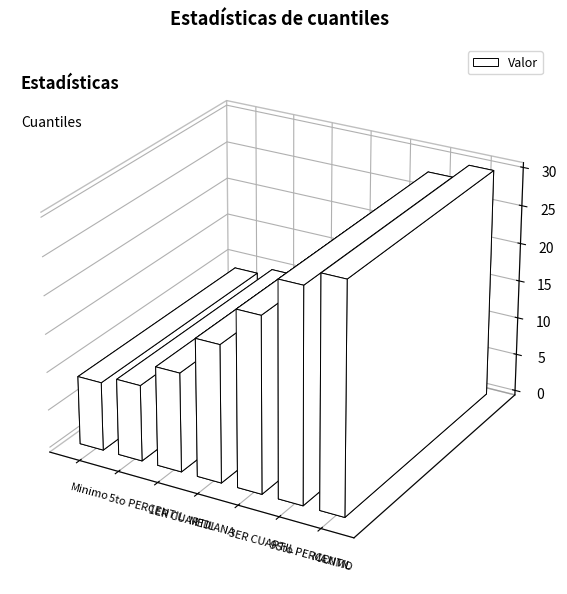

List the labels in order of value, smallest first.

Minimo, 5to PERCENTIL, 1ER CUARTIL, MEDIANA, 3ER CUARTIL, 95to PERCENTIL, MAXIMO